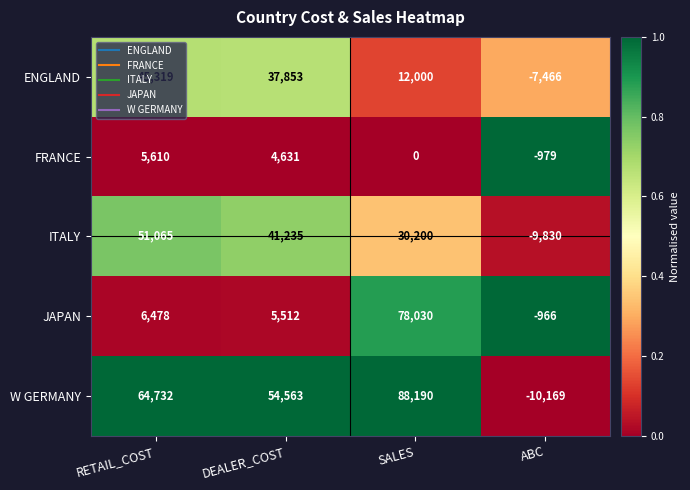

At how many categories does at least one series exceed 0?

3